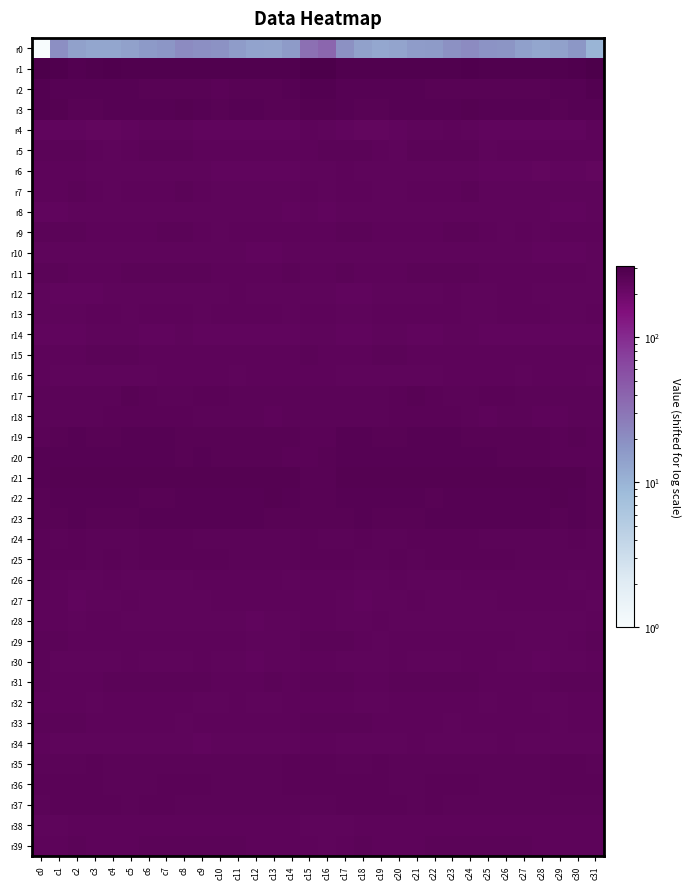

Which series has the widest spread of values?

r0